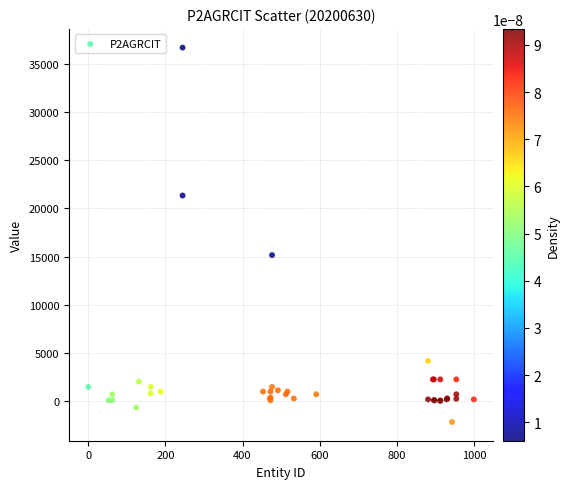

What Y value in the scatter plot is closest to 17261?

15149.9